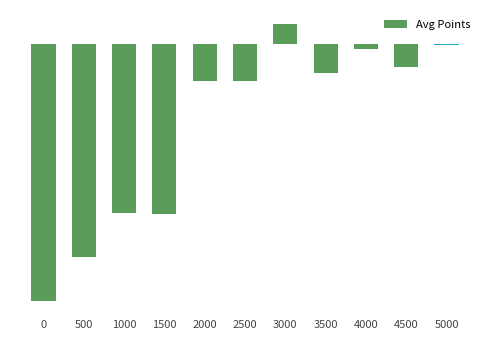

Does the chart contain any negative values?

Yes